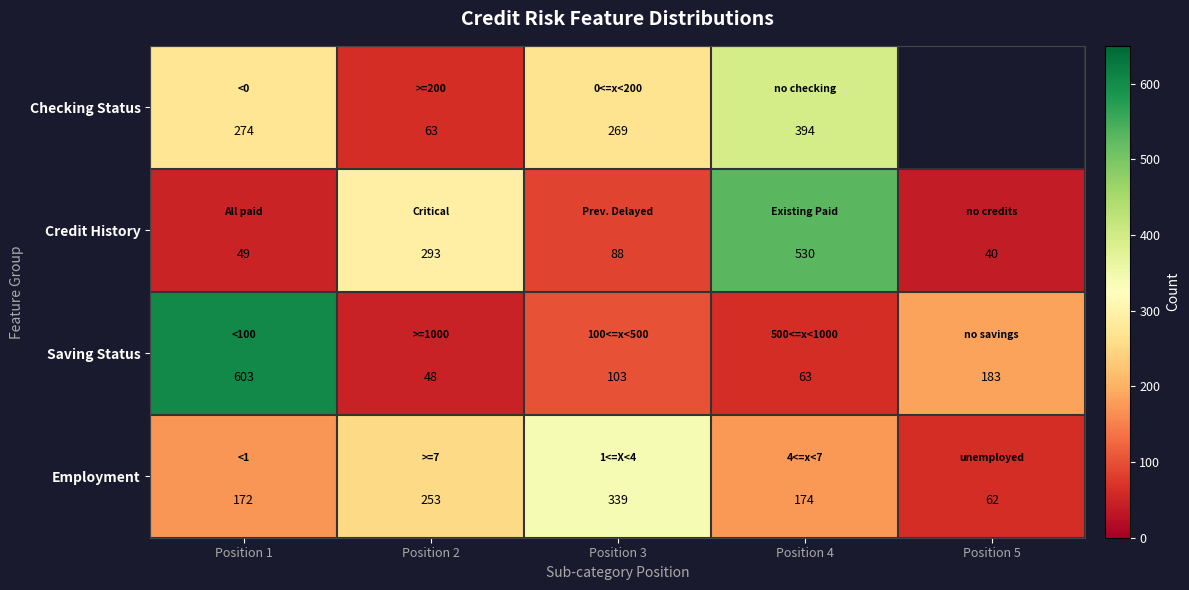

How many data points does each series have?

5